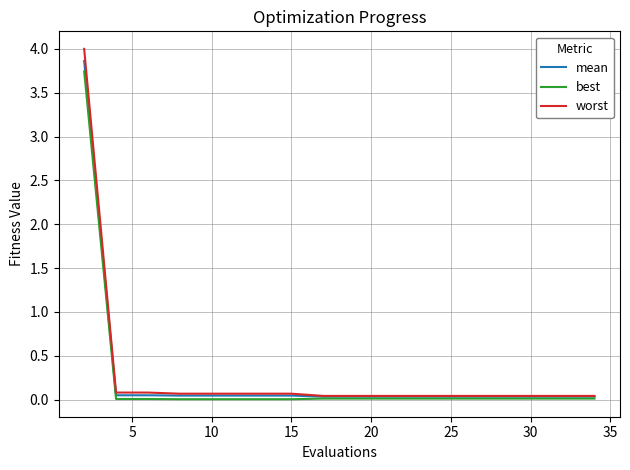

Which series has the widest spread of values?

worst